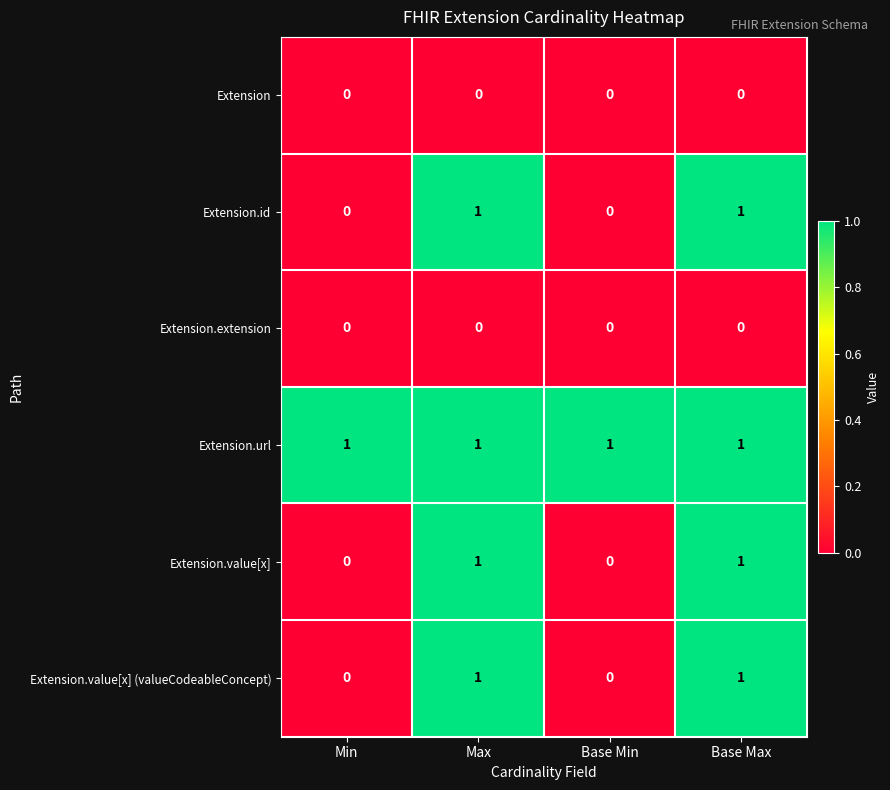

True or false: Extension.id has a value of 1 at Max.

True